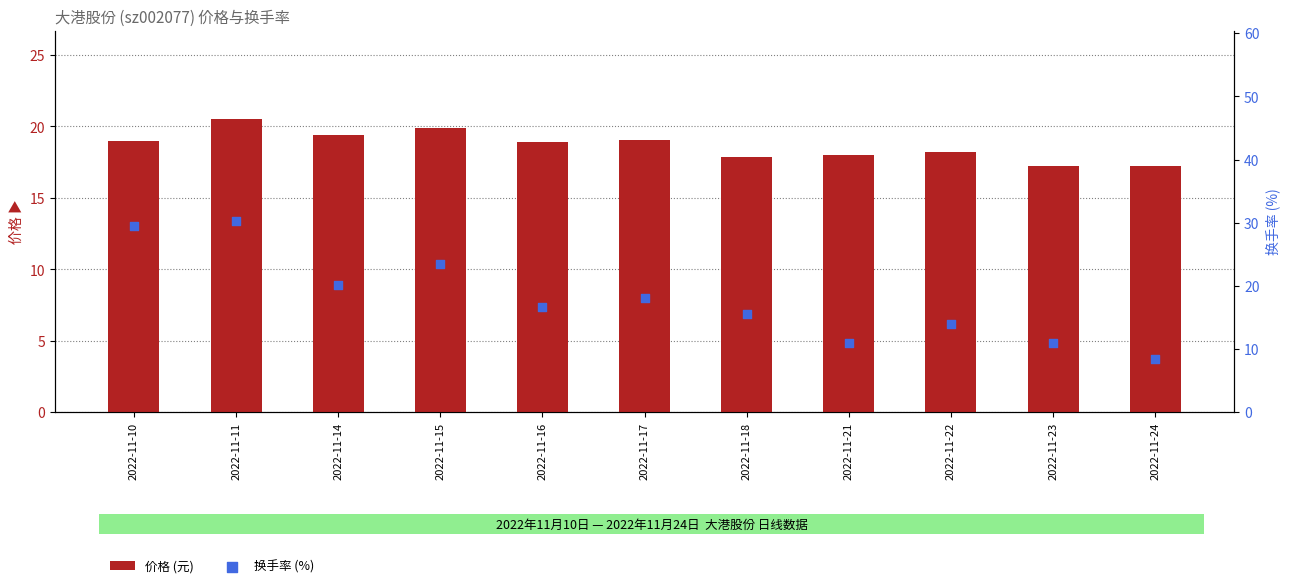

At which category is the sum across all series the highest?

2022-11-11